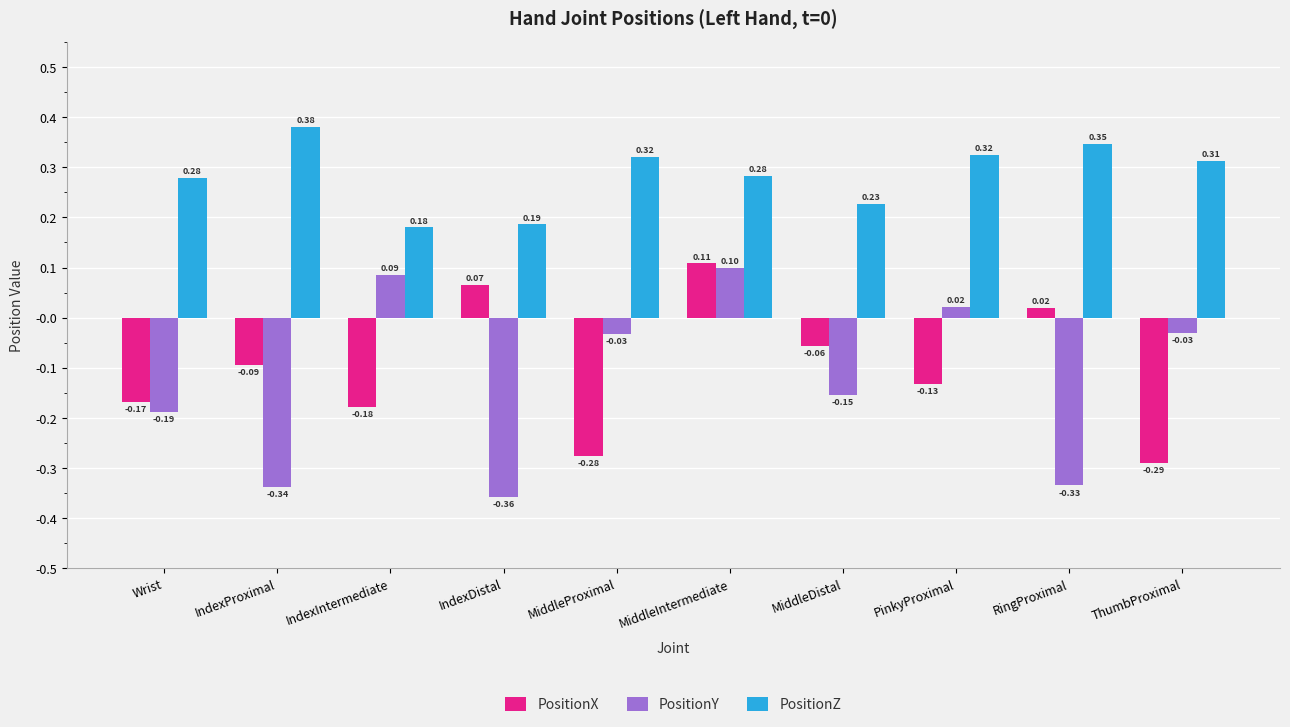

What is the label of the 3rd bar from the right?

PinkyProximal